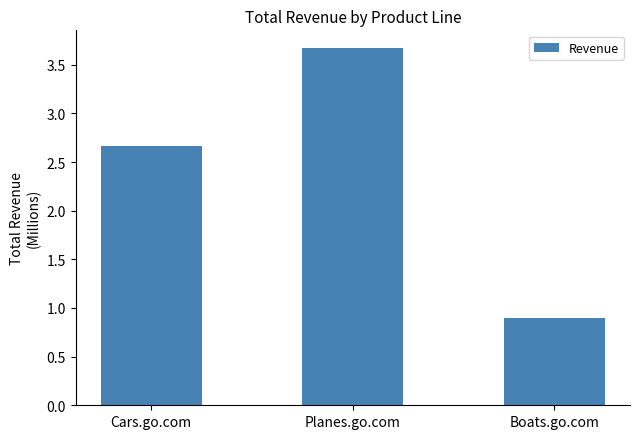

What is the label of the 3rd bar from the right?

Cars.go.com